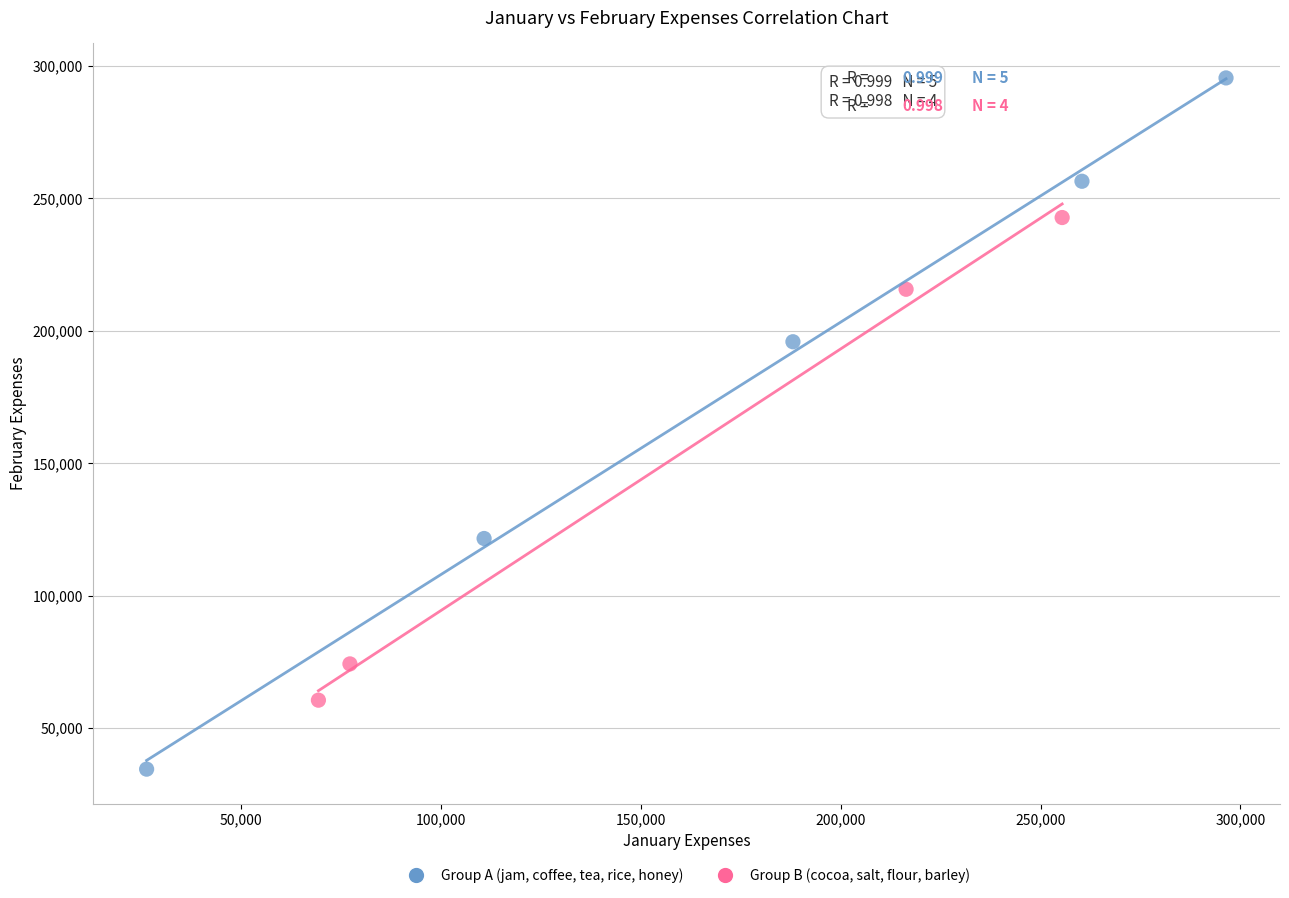

Which series has the widest spread of Y values?

Group A (jam, coffee, tea, rice, honey)